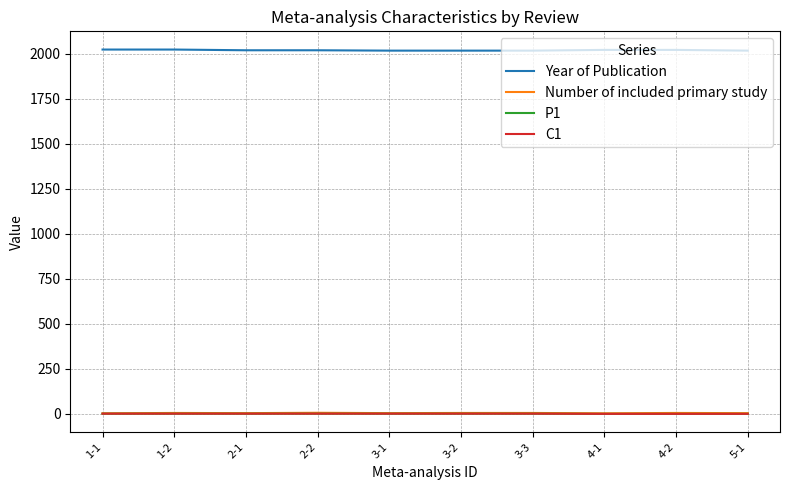

Does the chart have visible grid lines?

Yes